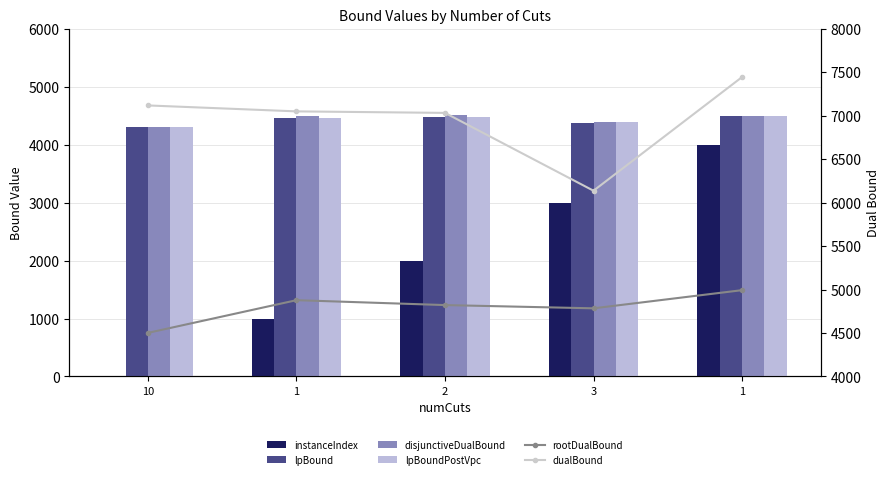

What is the difference between the maximum and minimum values in the dualBound series?

1307.2